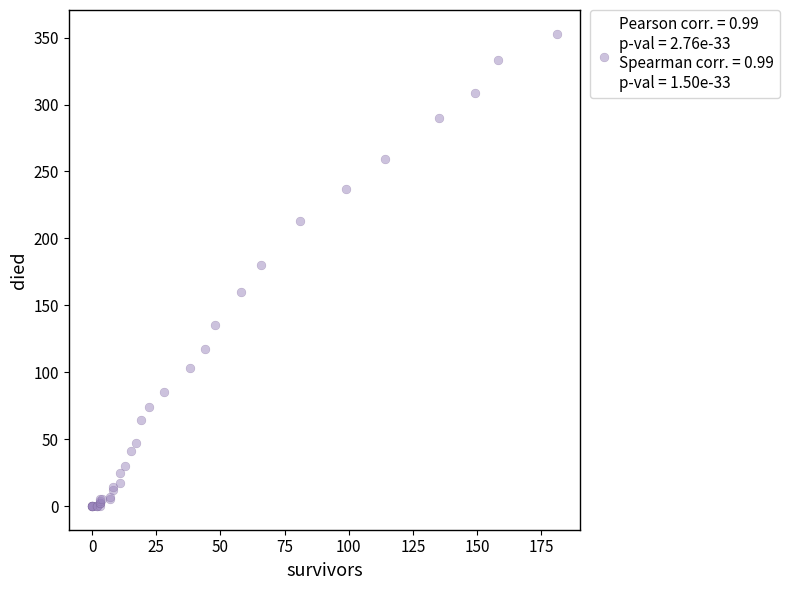

What Y value in the scatter plot is closest to 176?

180